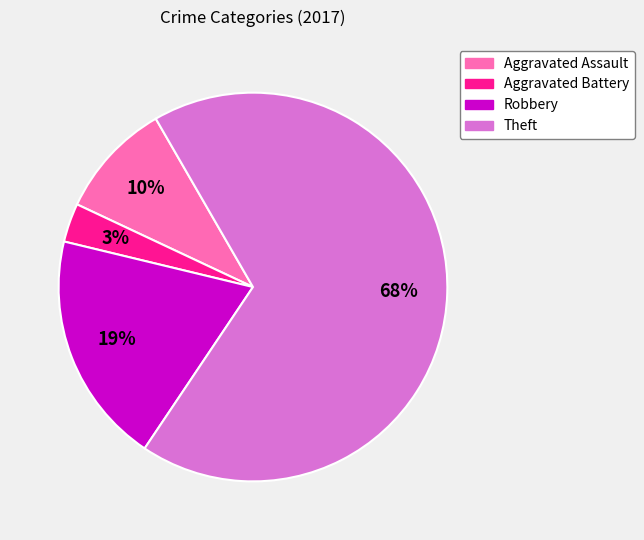

To the nearest percent, what is the difference between the largest and smallest slice percentages?

65%